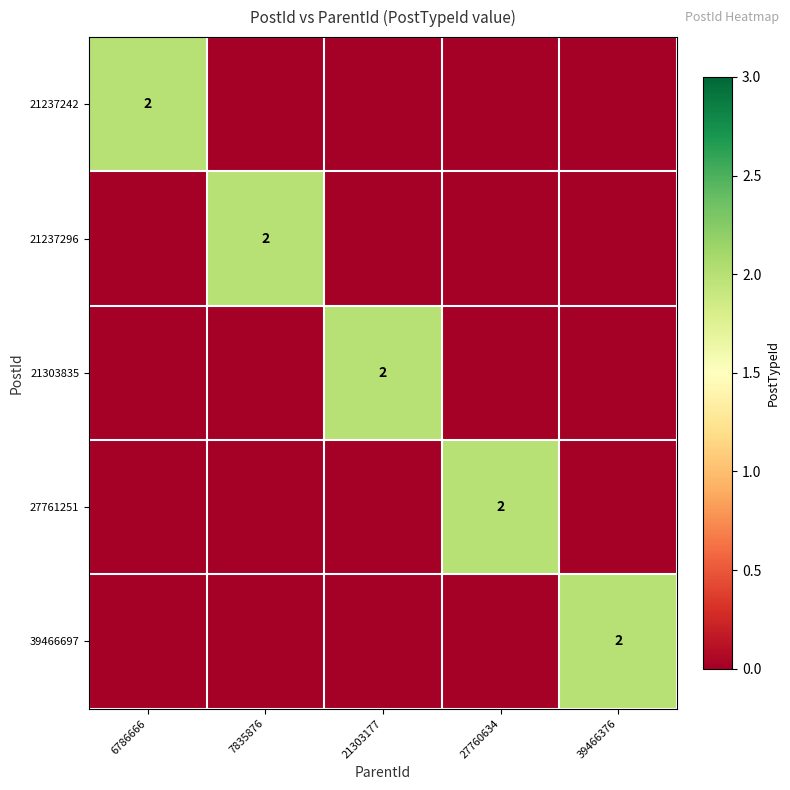

Is it true that 21303835 equals 2 at 21303177?

True